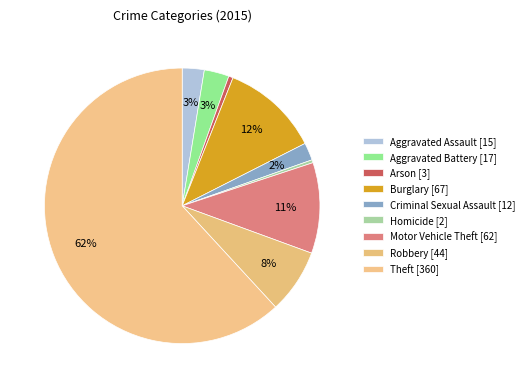

How many slices are in this pie chart?

9